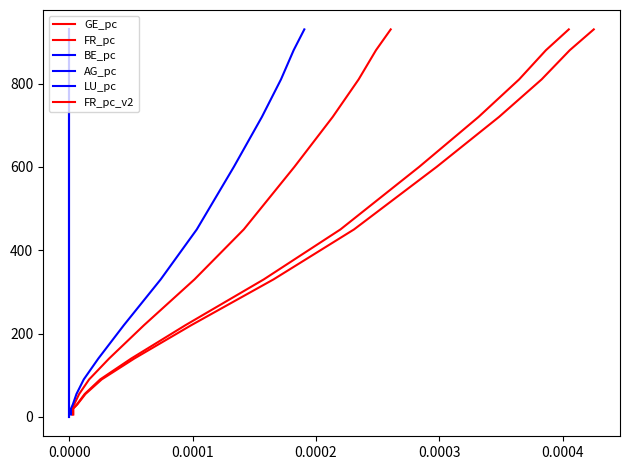

True or false: AG_pc and CH intersect in this chart.

False